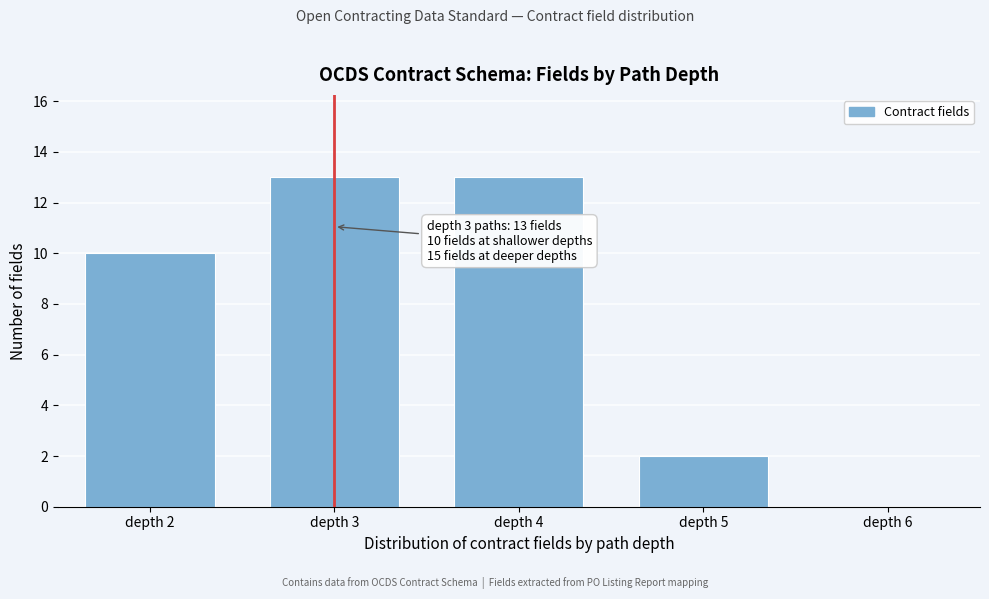

Reading left to right, list all the values displayed in this chart.

depth 2=10	depth 3=13	depth 4=13	depth 5=2	depth 6=0